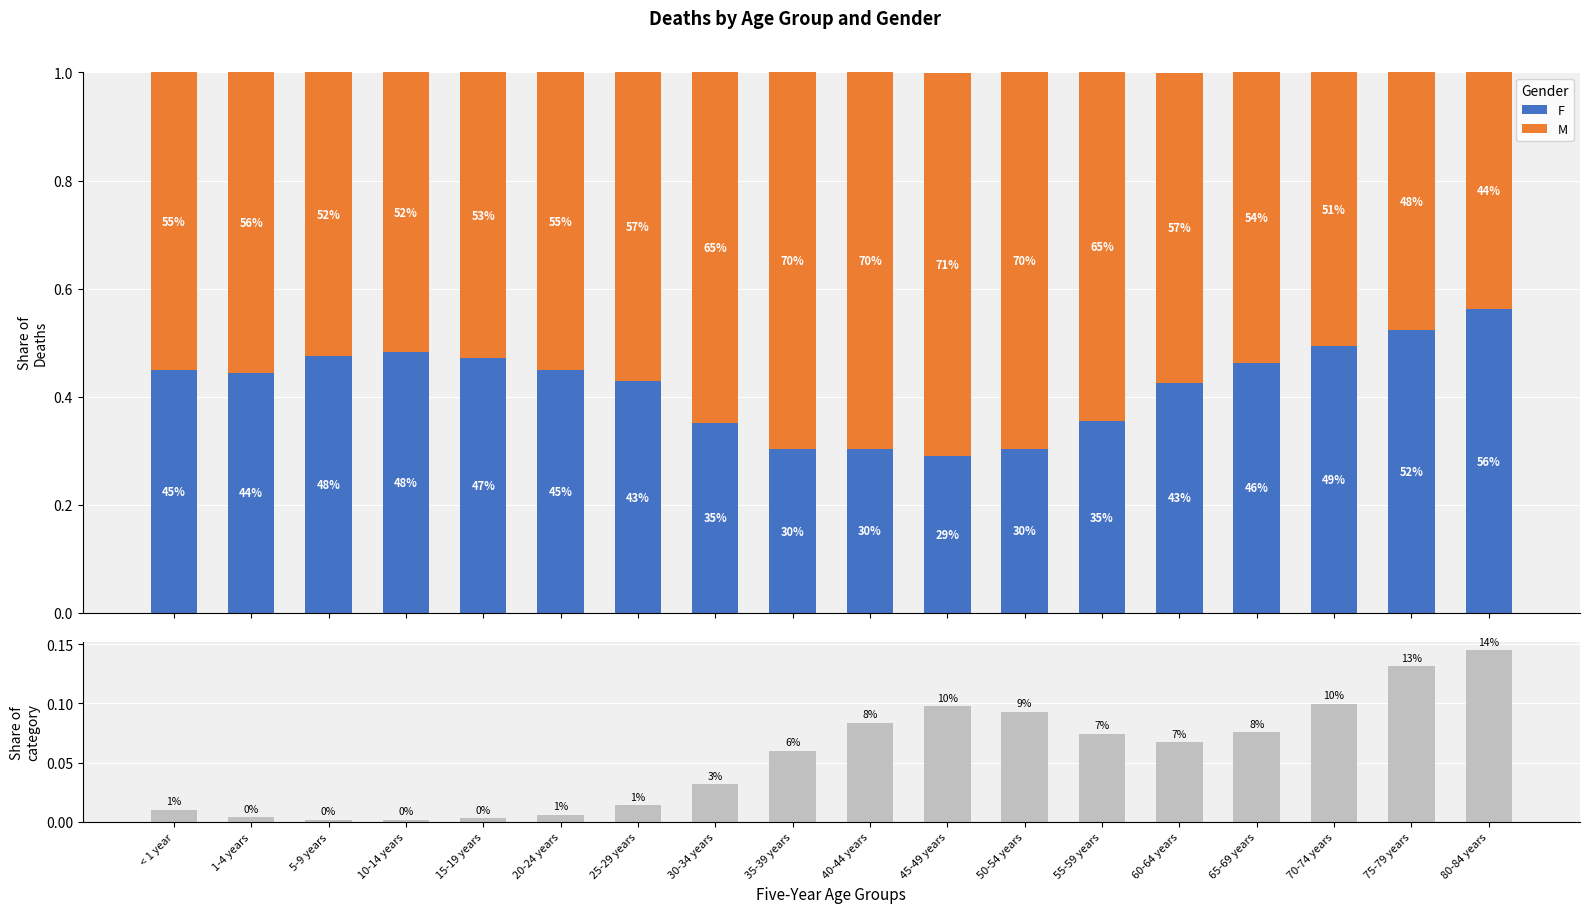

The value of F at 70-74 years is 0.7. True or false?

False